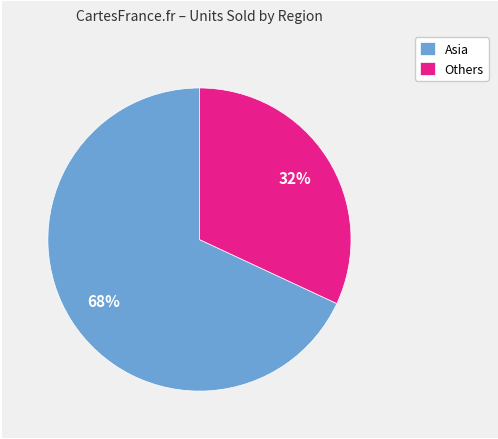

The Others slice represents 32% of the pie. True or false?

True